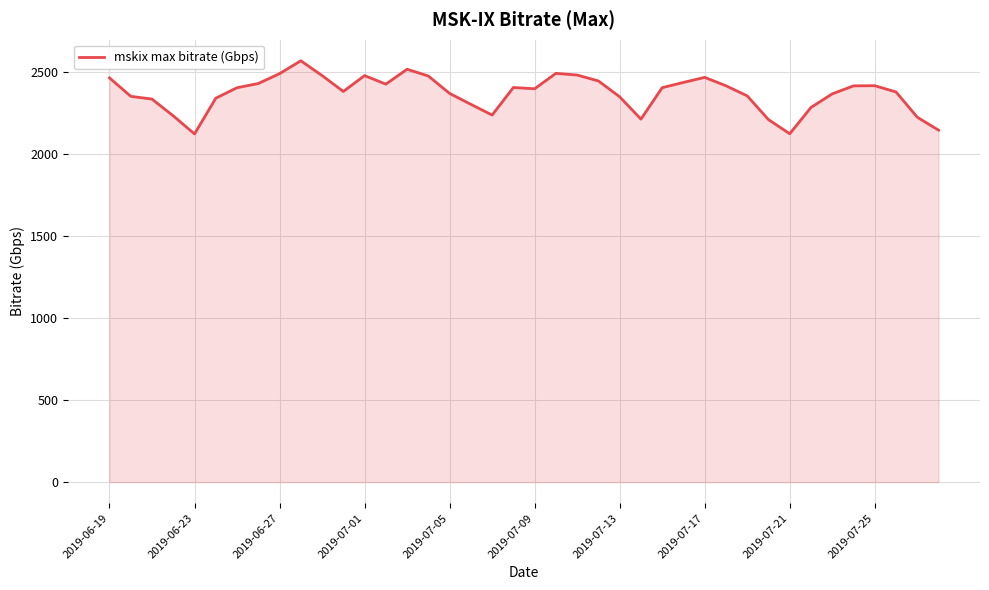

What is the smallest value displayed?

2124.2